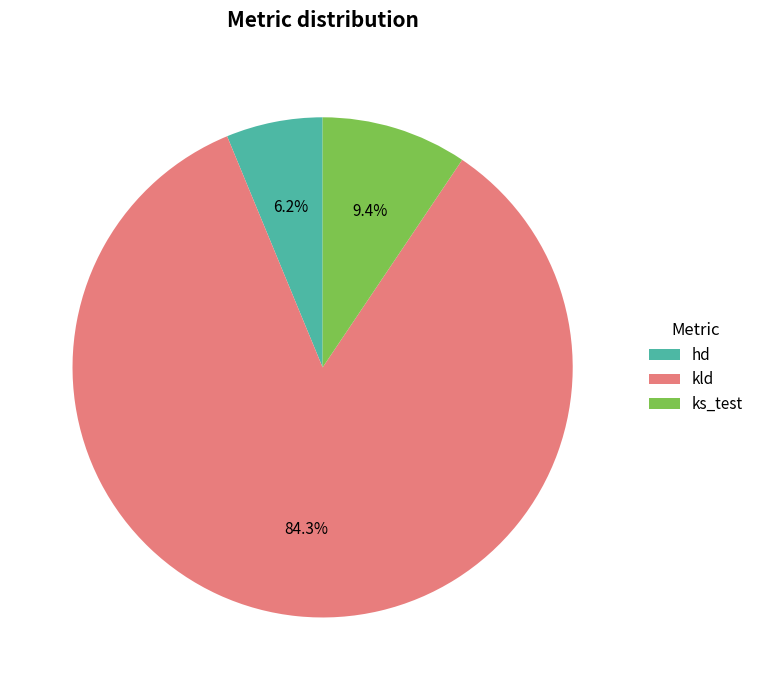

How many slices are in this pie chart?

3